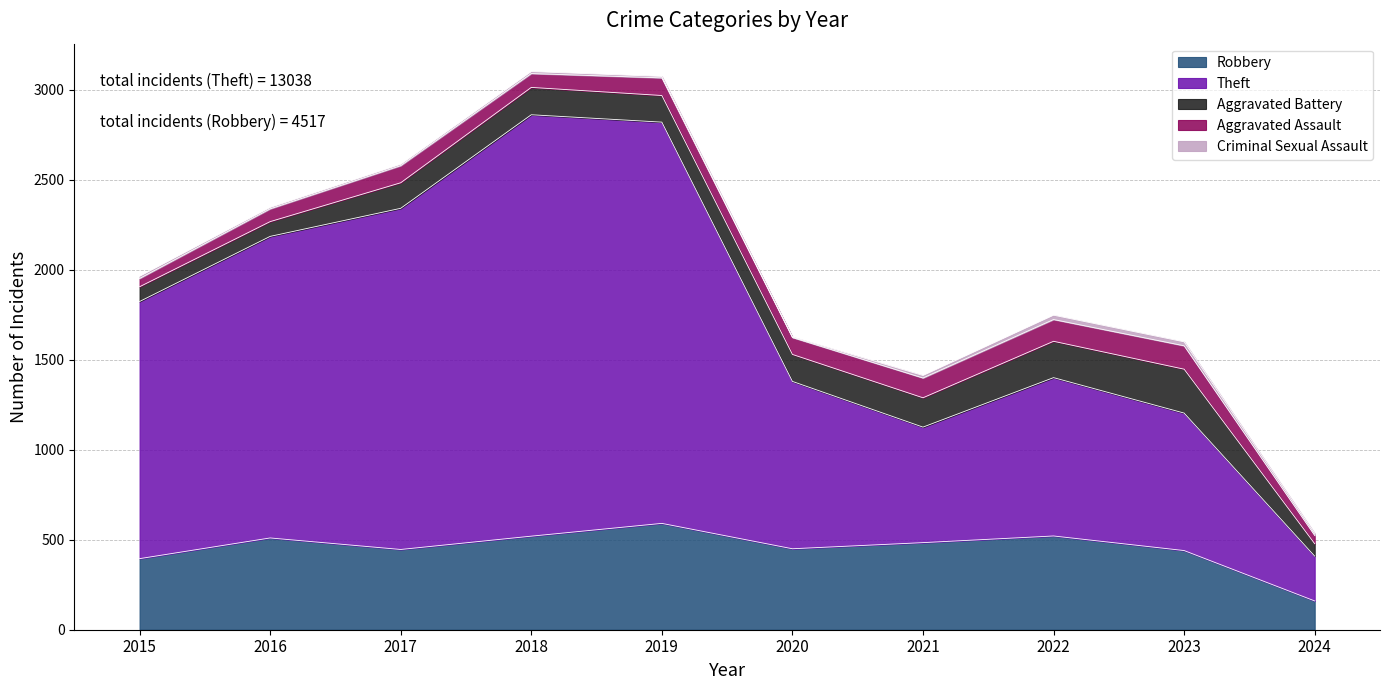

The value of Theft at 2021 is 642. True or false?

True